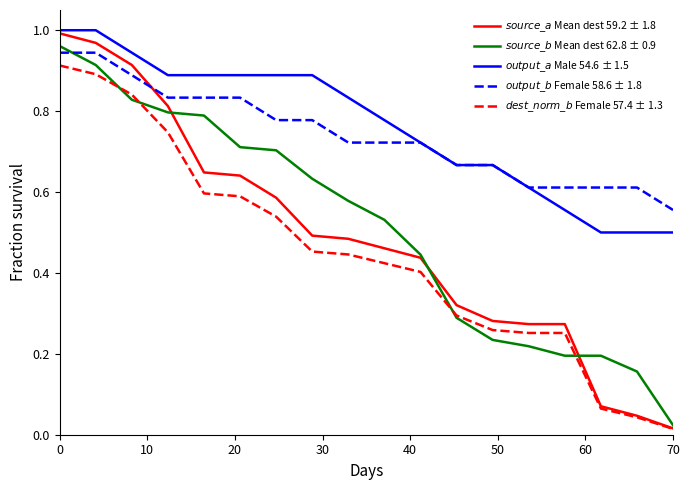

What is the maximum value shown in the chart?

1.0